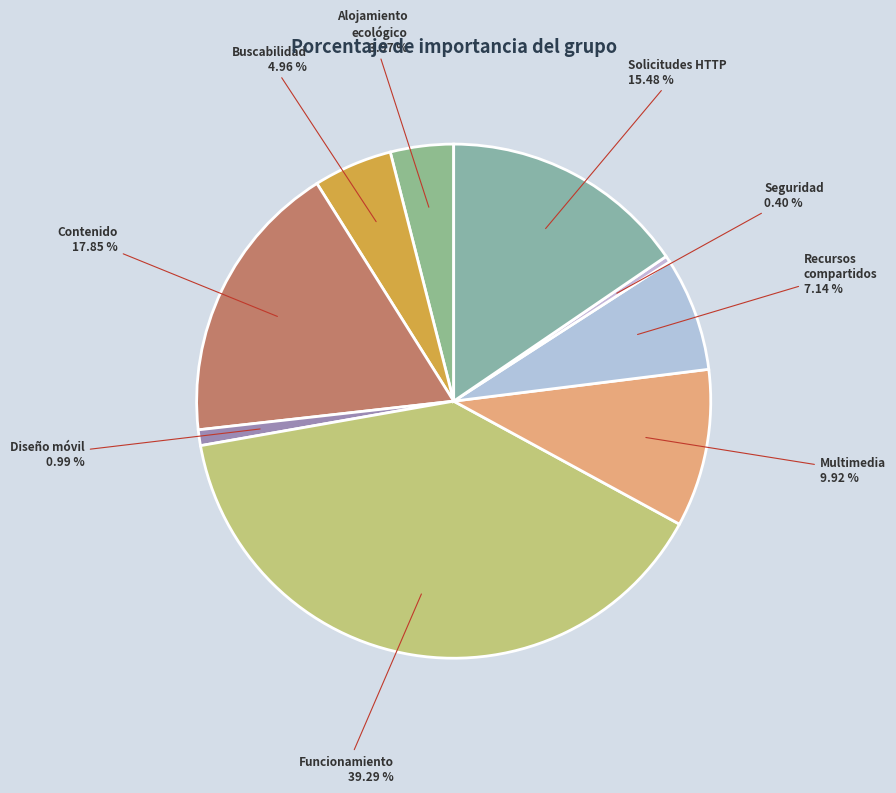

How many segments does this pie chart have?

9